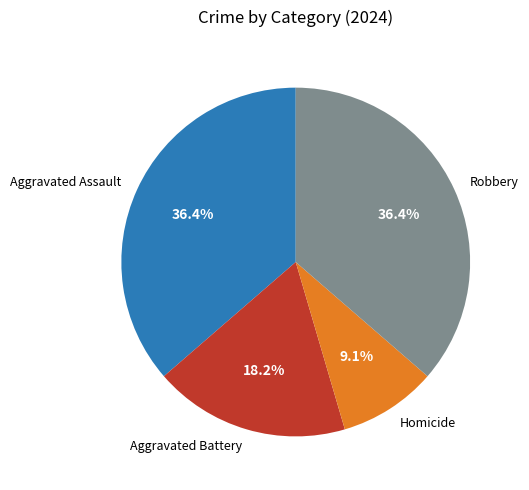

True or false: Homicide accounts for 9% of the total.

True